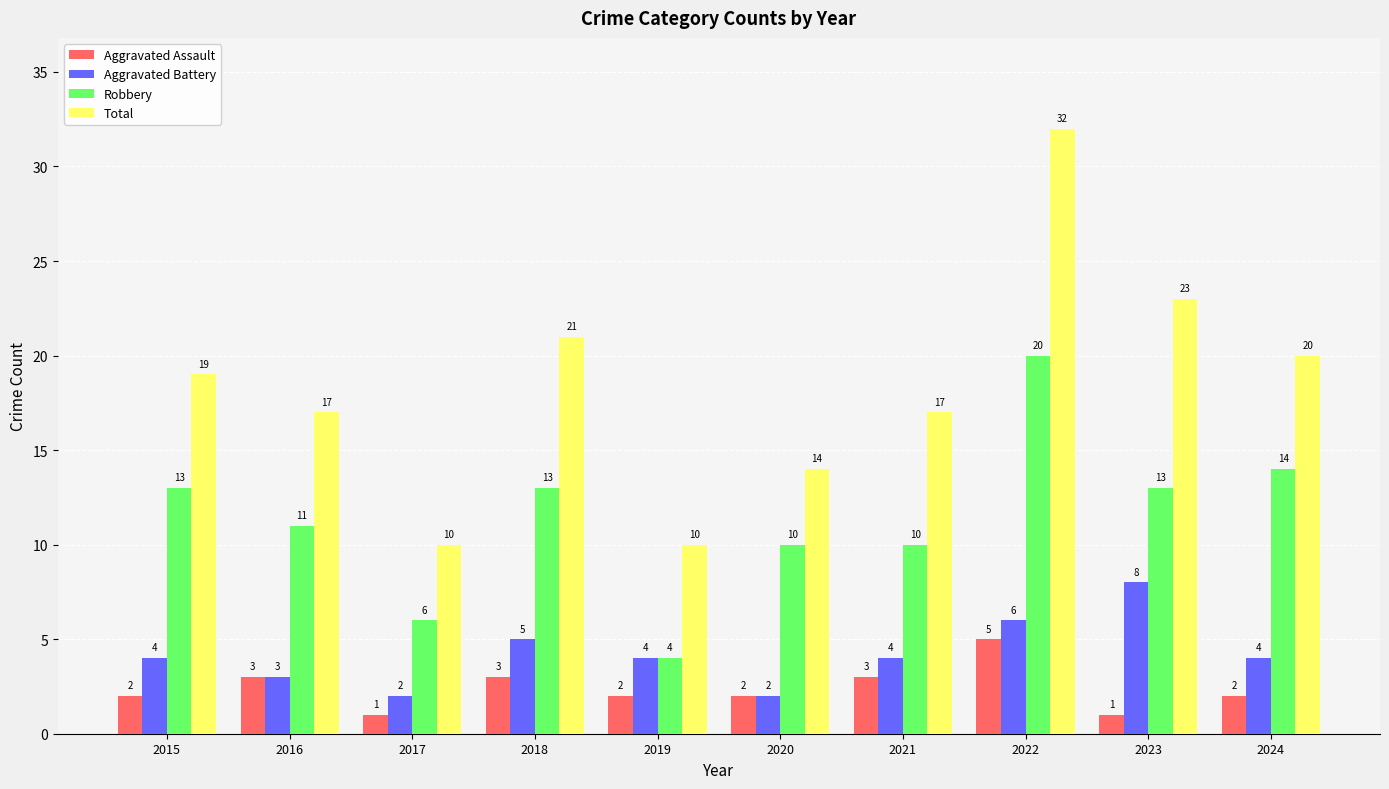

The Total series shows 10 at 2019. True or false?

True